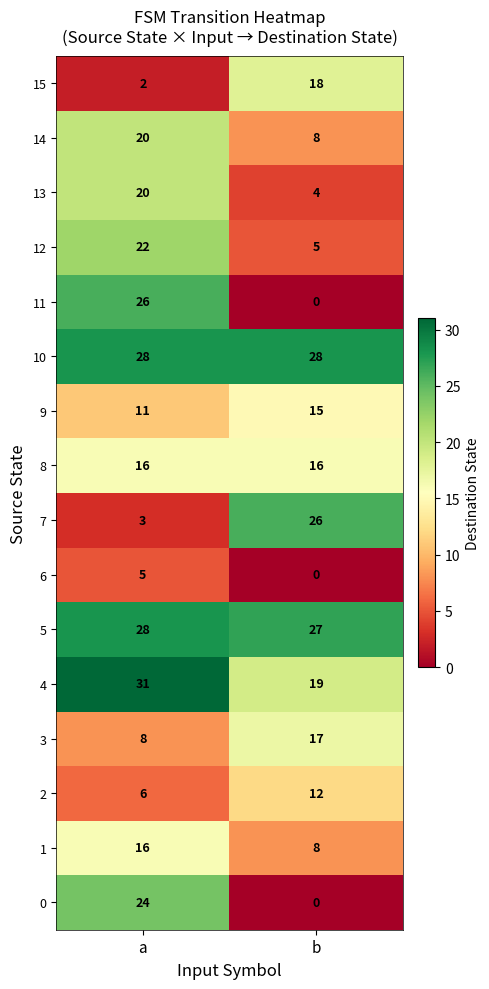

At which category does the chart reach its peak across all series?

a